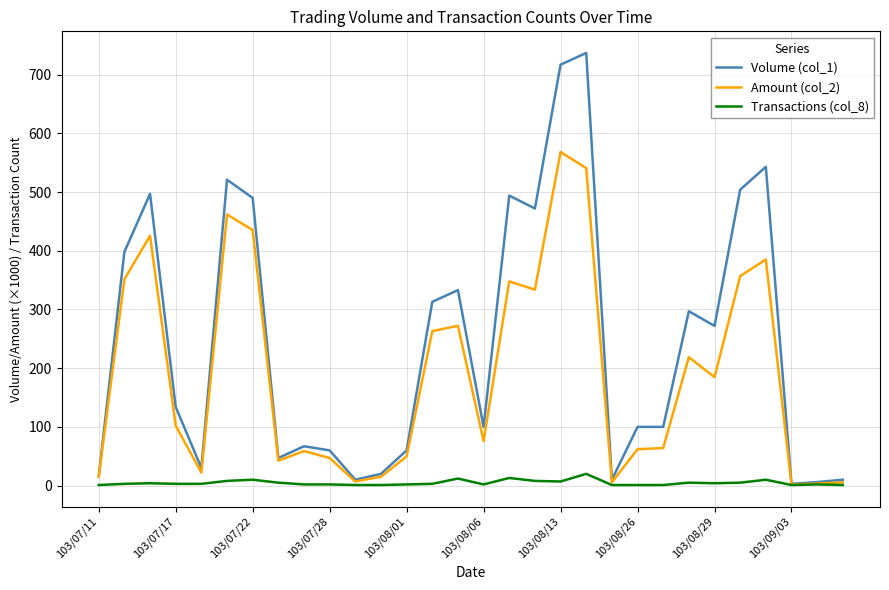

Which series has the widest spread of values?

Volume (col_1)